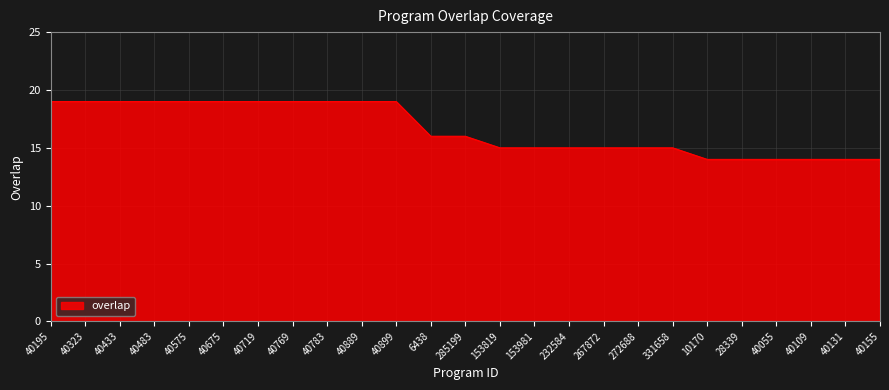

What is the difference between the maximum and minimum values?

5